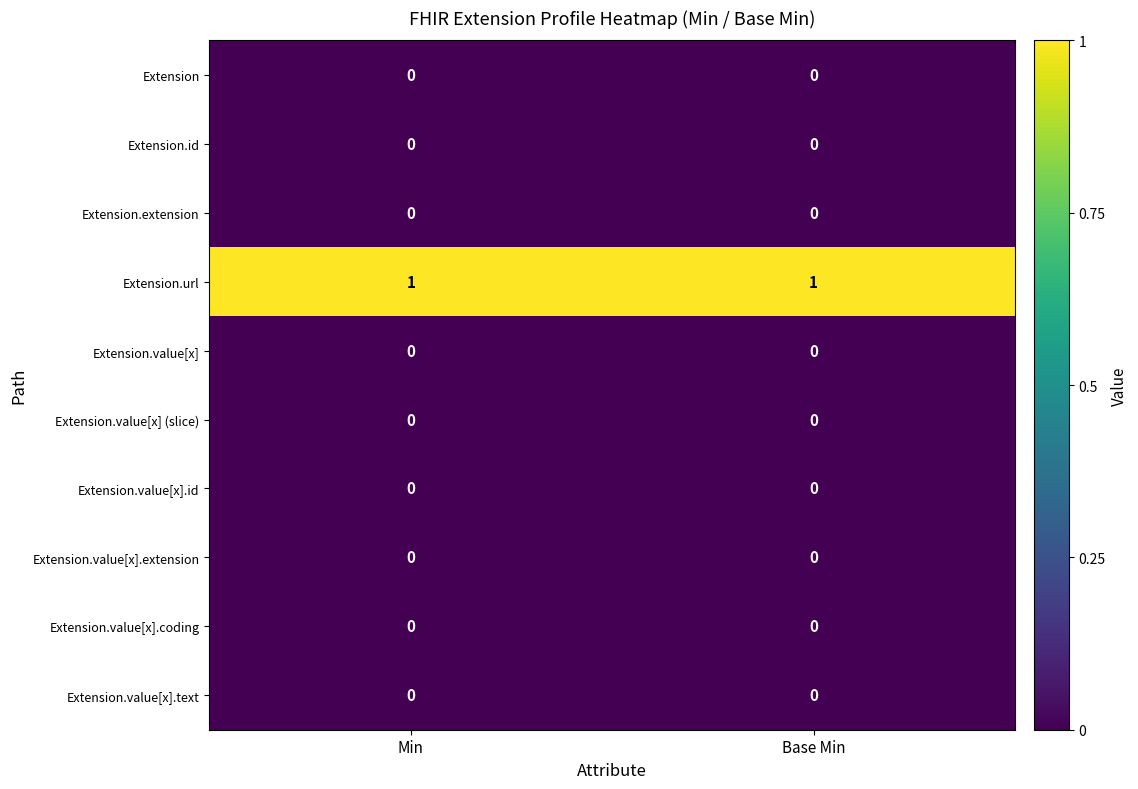

The Extension.extension series shows 0 at Min. True or false?

True